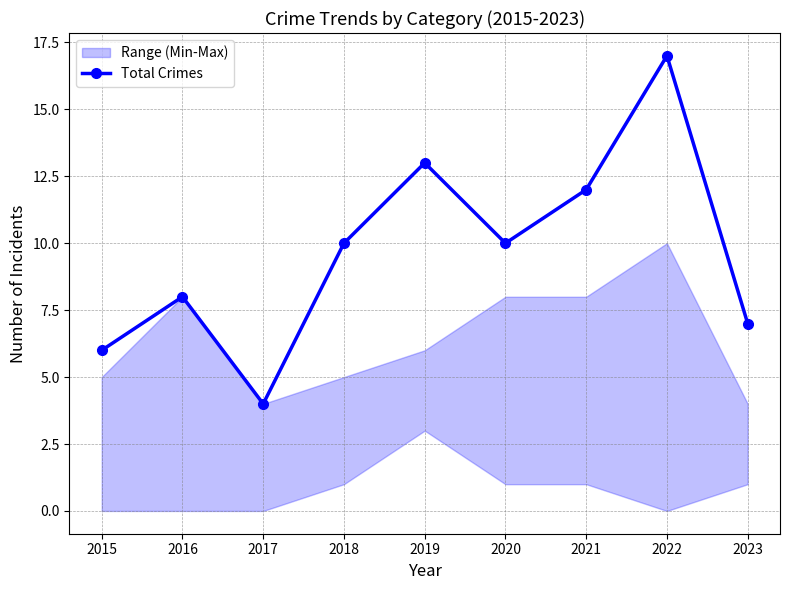

How many interior local peaks (higher than both neighbors) does the data have?

3